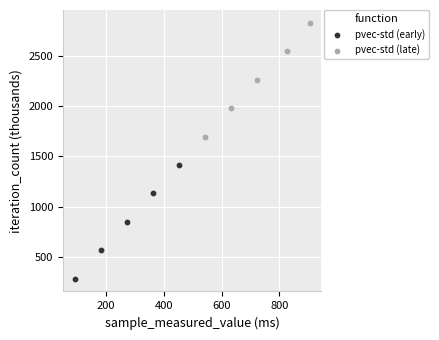

Which series reaches the maximum Y coordinate?

pvec-std (late)